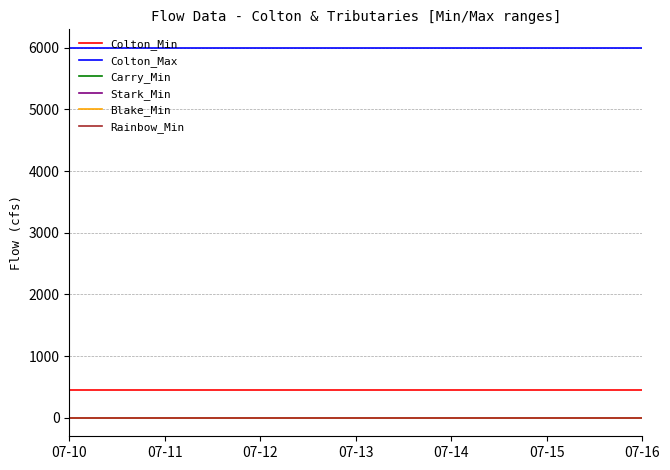

True or false: Rainbow_Min and Colton_Min cross at least once.

False